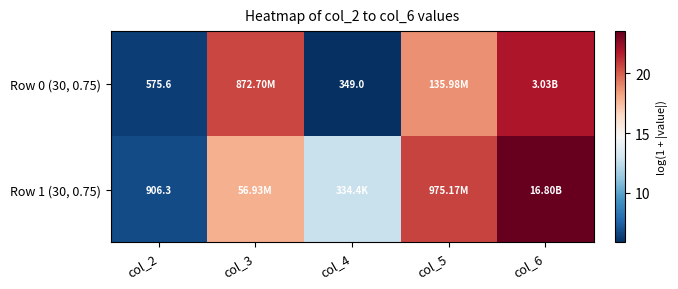

Which series has the widest spread of values?

Row 1 (30, 0.75)